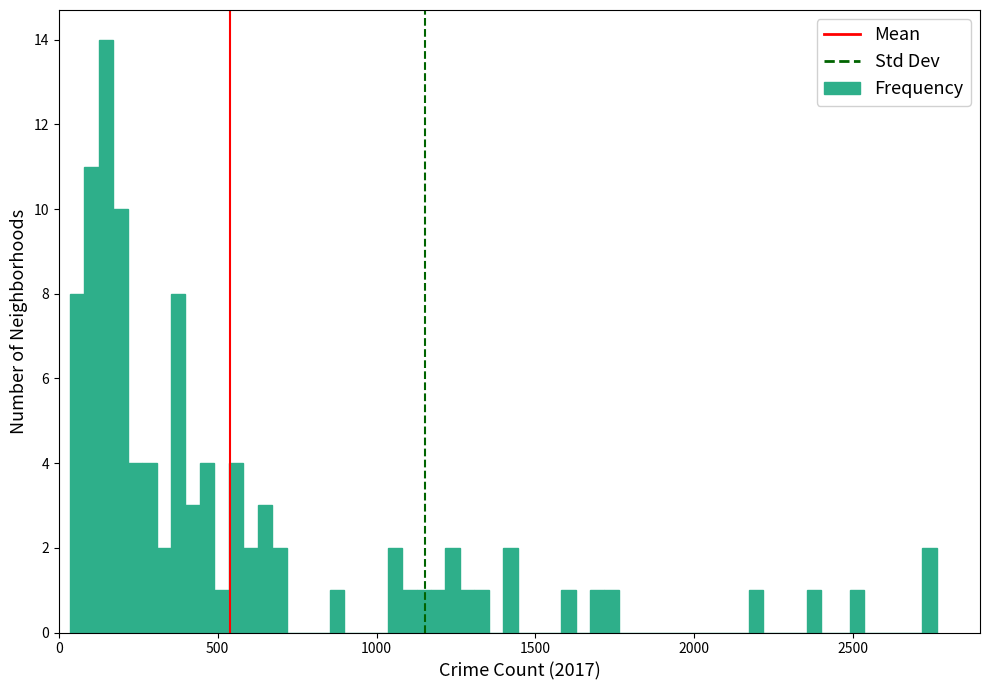

Read against the x-axis, roughly where is the centre of the tallest bar?

150